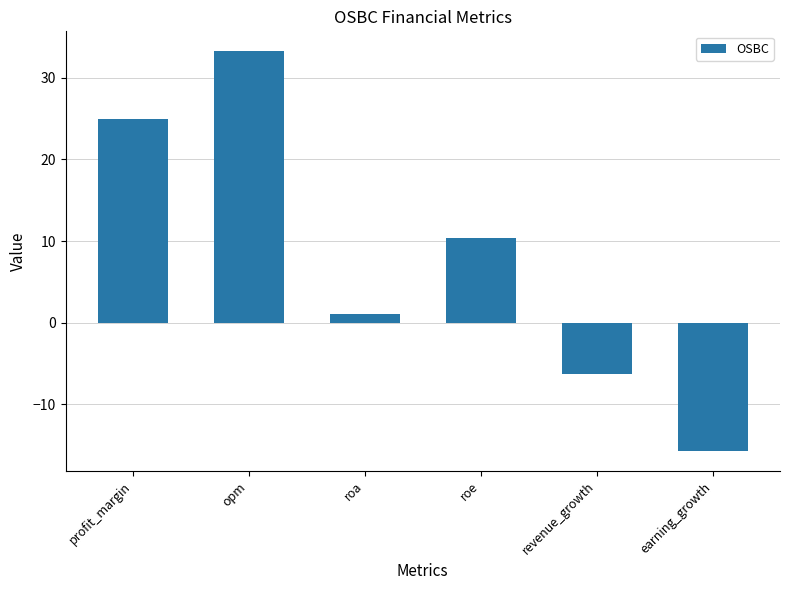

The chart shows a value of -23.5 at earning_growth. True or false?

False